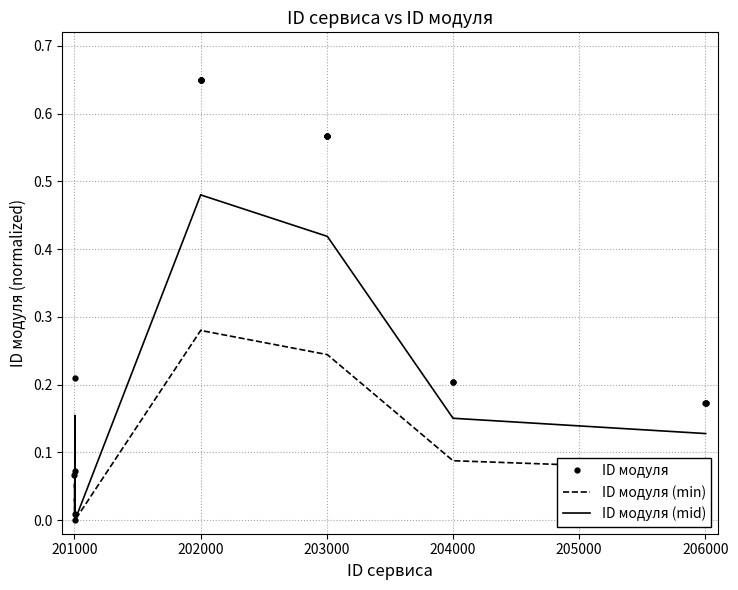

At how many categories does at least one series exceed 0?

18